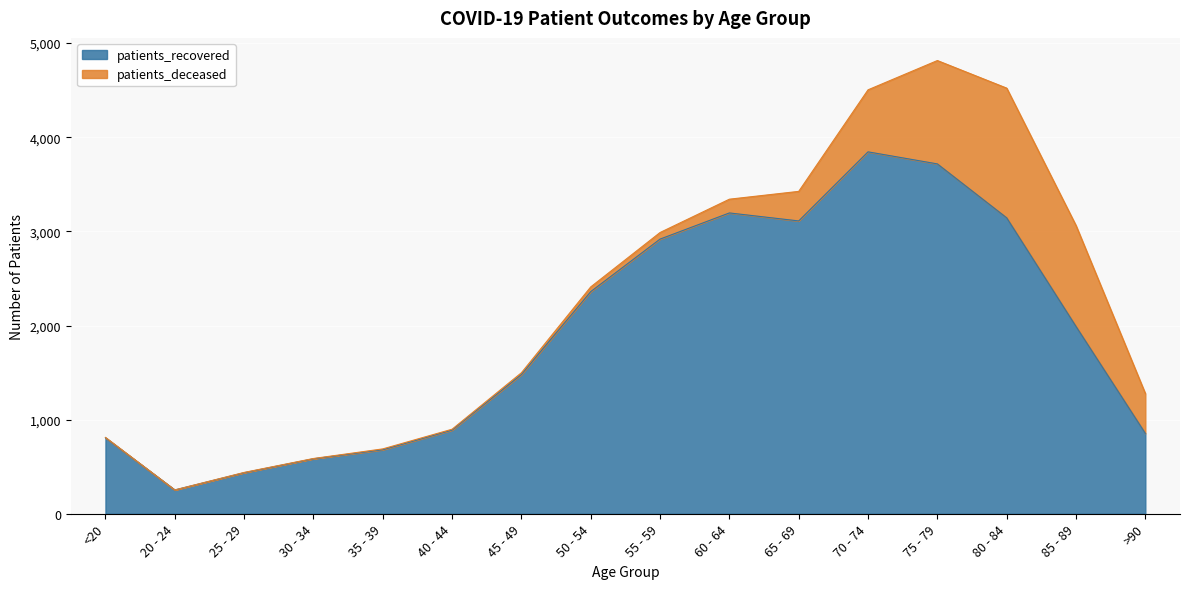

True or false: the data shows 6679 at 70 - 74.

False